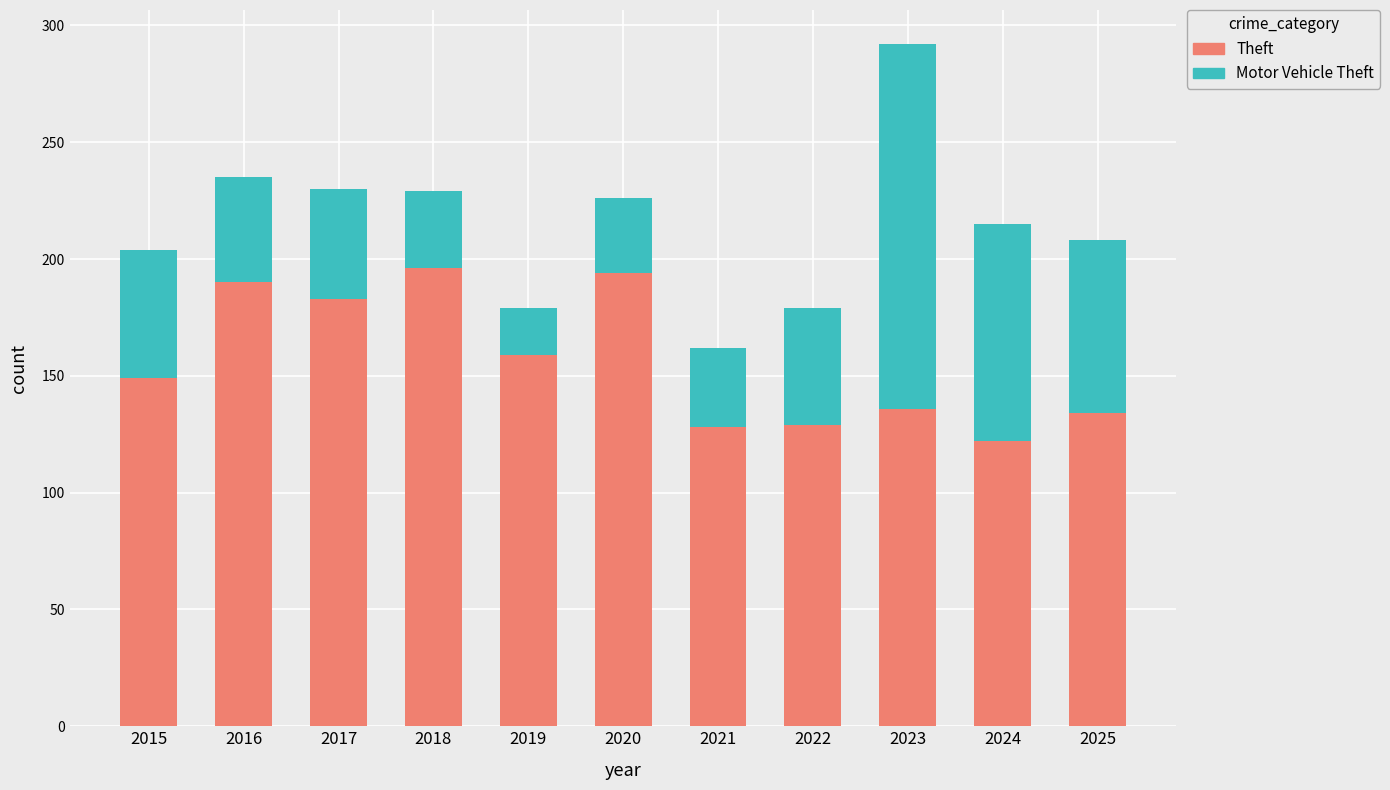

At which category is the sum across all series the highest?

2023